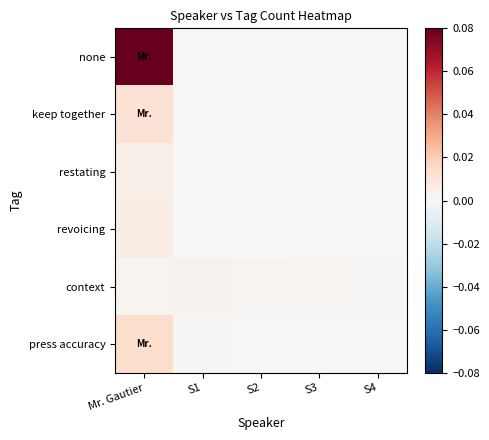

List the series in order of their peak value, highest first.

none, press accuracy, keep together, revoicing, restating, context